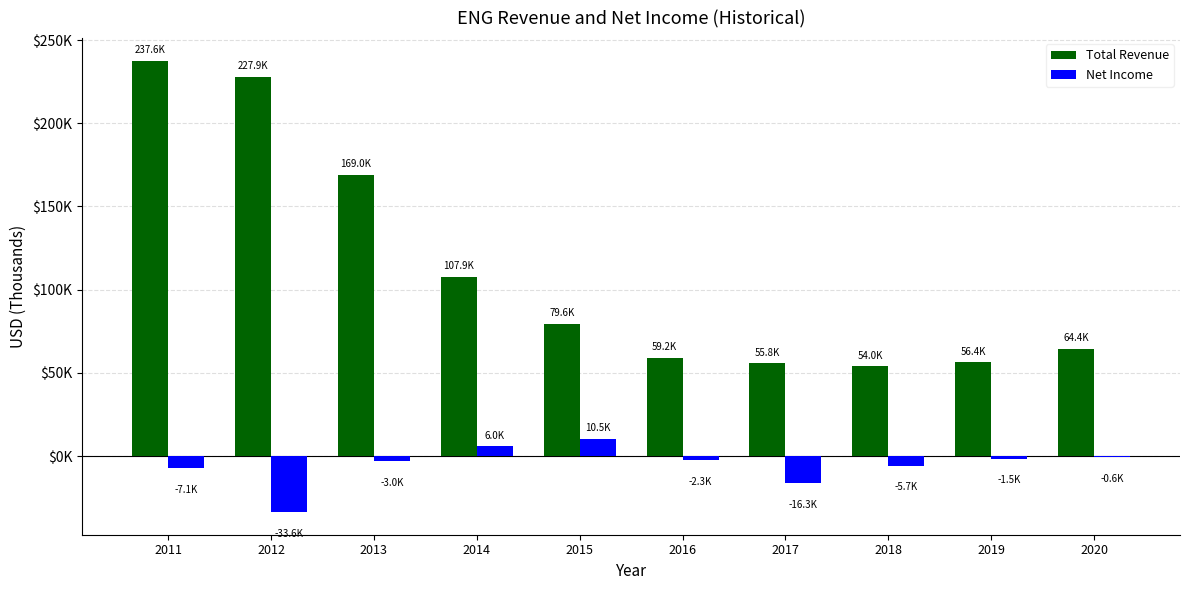

What are all the series names shown in the legend?

Total Revenue, Net Income